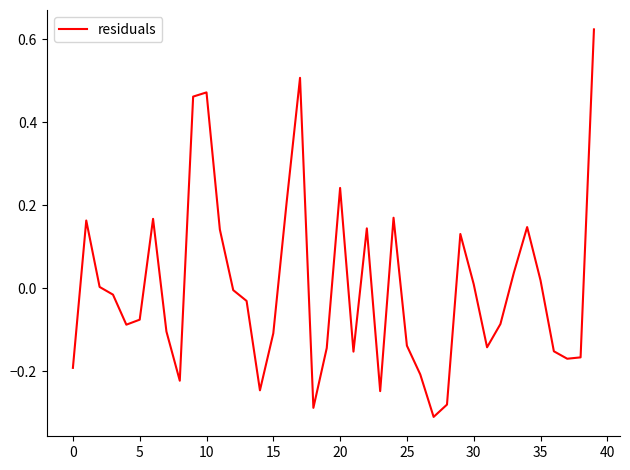

What is the difference between the maximum and minimum values?

0.9